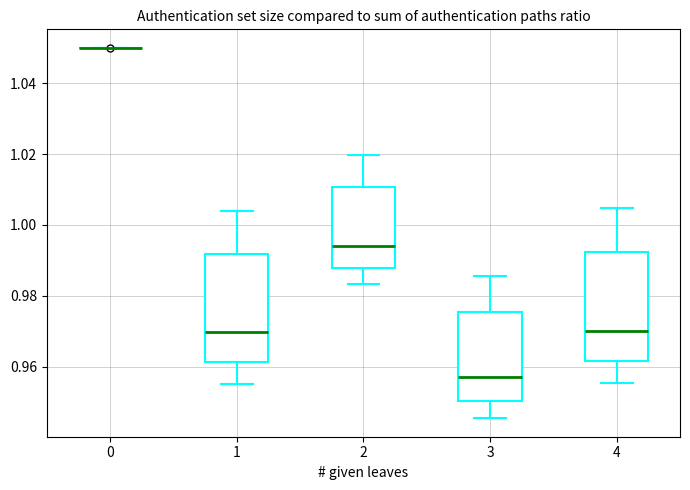

Reading left to right, read every box against the y-axis: the position of its median line, the range the box covers, and the ends of its whiskers. The values are not printed on the chart, so give them approximately, as read against the axis.

0: box collapsed to a line at 1.050, whiskers 1.050 to 1.050
1: median 0.970, box 0.962 to 0.992, whiskers 0.956 to 1.004
2: median 0.994, box 0.988 to 1.010, whiskers 0.984 to 1.020
3: median 0.958, box 0.950 to 0.976, whiskers 0.946 to 0.986
4: median 0.970, box 0.962 to 0.992, whiskers 0.956 to 1.004